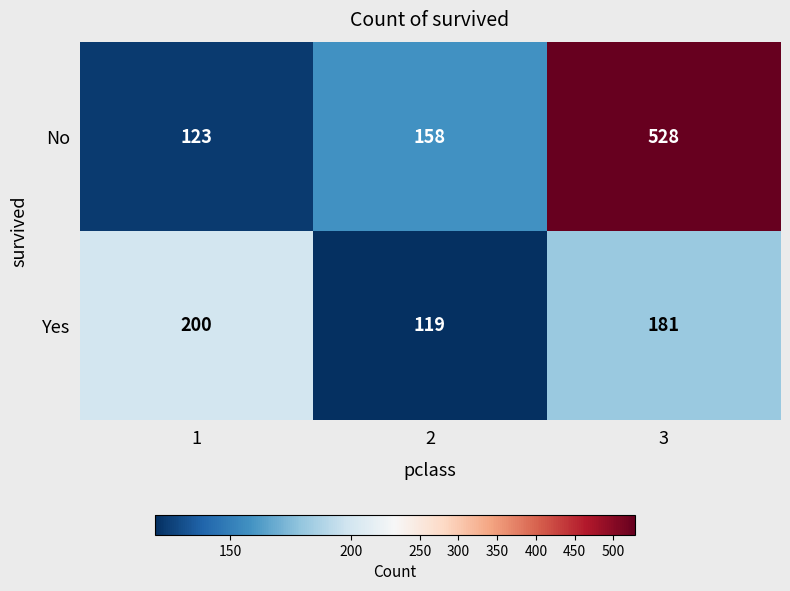

Which label corresponds to the largest value in the chart?

3